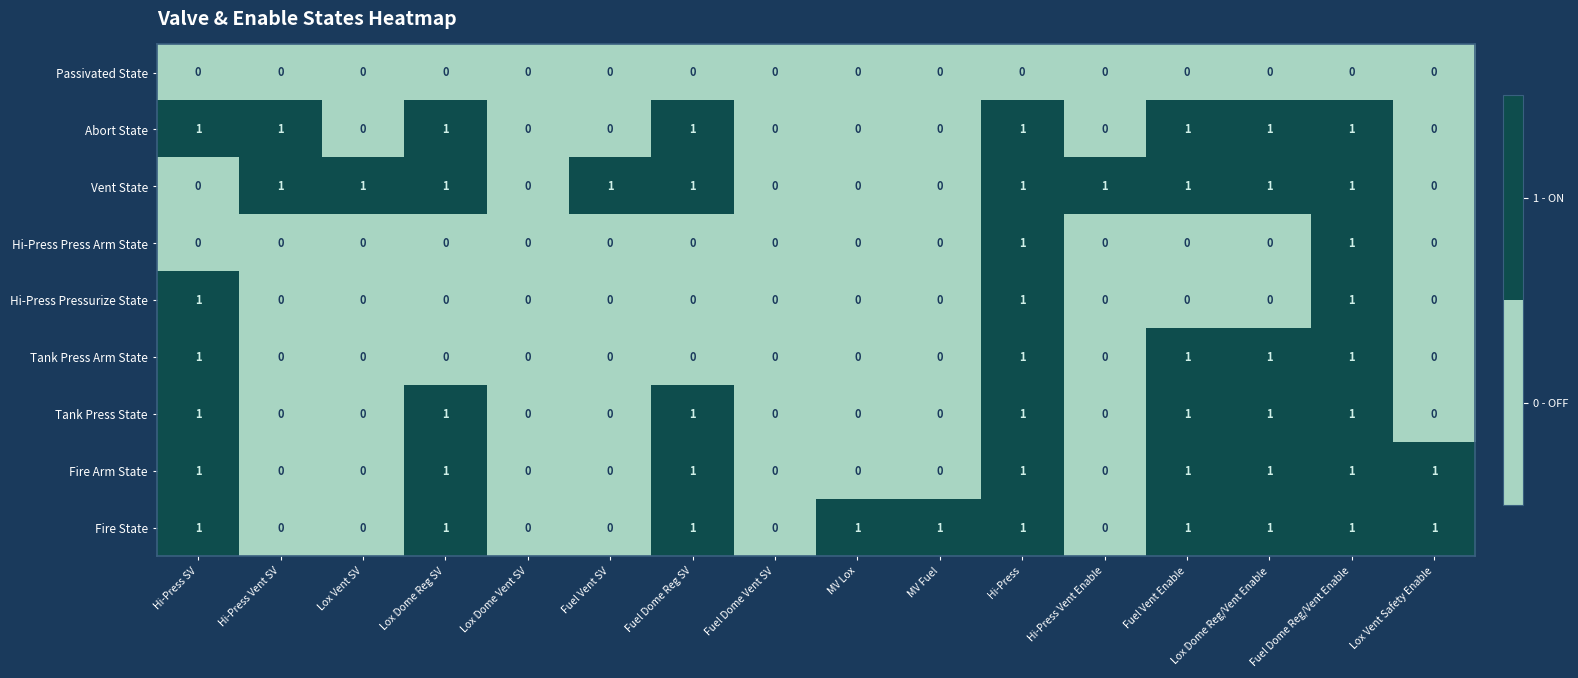

How many data points does each series have?

16